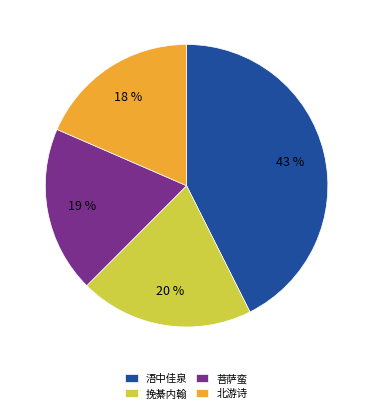

To the nearest percent, what portion does 北游诗 represent?

18%